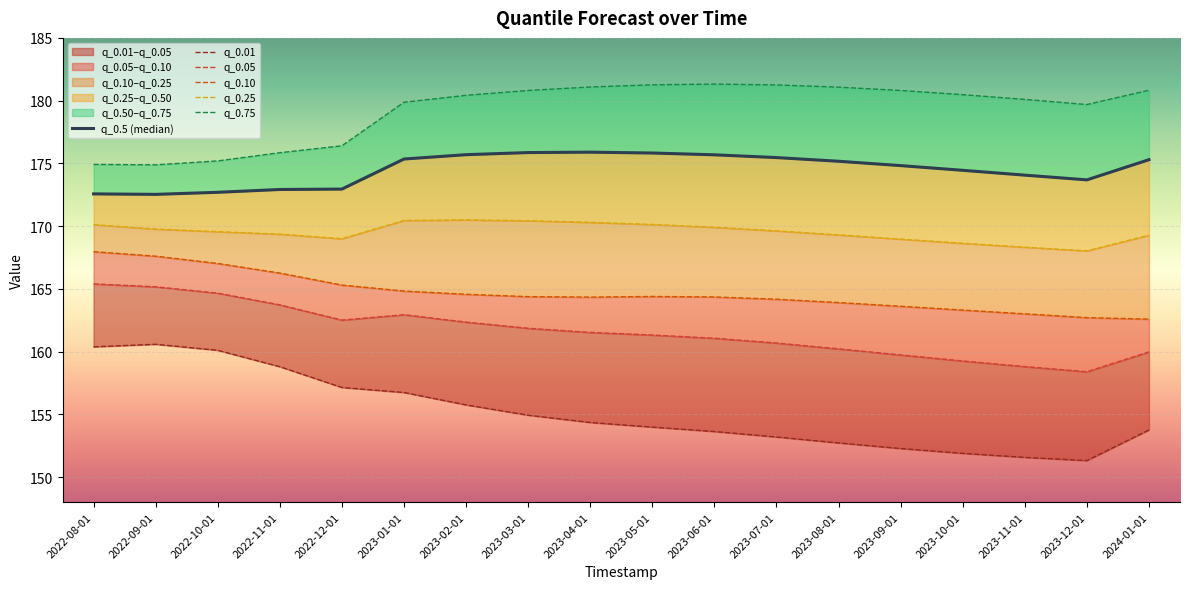

Reading right to left, transcribe all the data shown in this chart.

q_0.5 (median): 175.3	173.7	174.1	174.4	174.8	175.2	175.5	175.7	175.8	175.9	175.9	175.7	175.3	173.0	172.9	172.7	172.5	172.6
q_0.01: 153.8	151.3	151.6	151.9	152.3	152.7	153.2	153.6	154.0	154.3	154.9	155.8	156.7	157.1	158.8	160.1	160.6	160.4
q_0.05: 160.0	158.4	158.8	159.3	159.7	160.2	160.7	161.1	161.3	161.5	161.9	162.4	162.9	162.5	163.7	164.7	165.2	165.4
q_0.10: 162.6	162.7	163.0	163.3	163.6	163.9	164.2	164.4	164.4	164.3	164.4	164.6	164.8	165.3	166.3	167.0	167.6	168.0
q_0.25: 169.3	168.0	168.3	168.6	169.0	169.3	169.6	169.9	170.1	170.3	170.4	170.5	170.5	169.0	169.4	169.6	169.8	170.1
q_0.75: 180.8	179.7	180.1	180.5	180.8	181.1	181.3	181.3	181.3	181.1	180.8	180.4	179.9	176.4	175.8	175.2	174.9	174.9